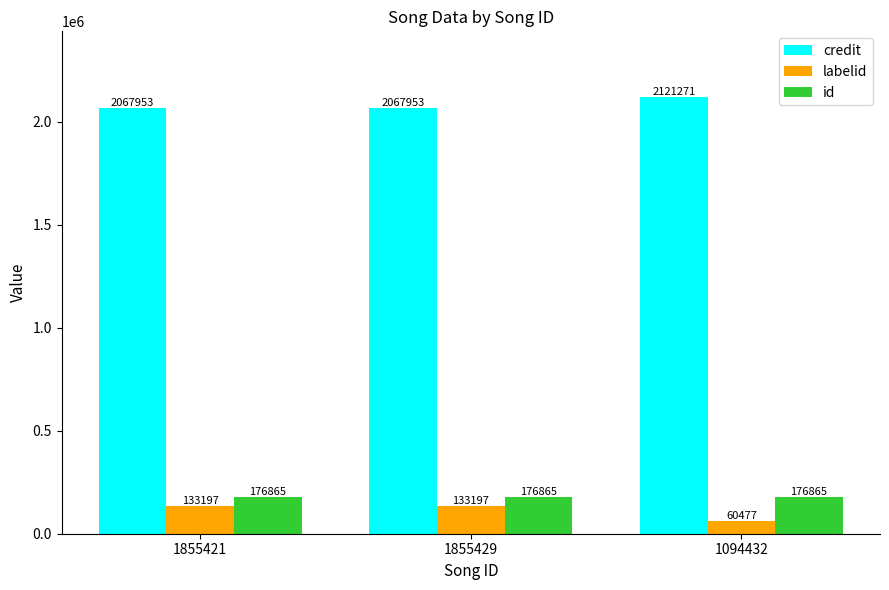

The id series shows 285660 at 1855421. True or false?

False